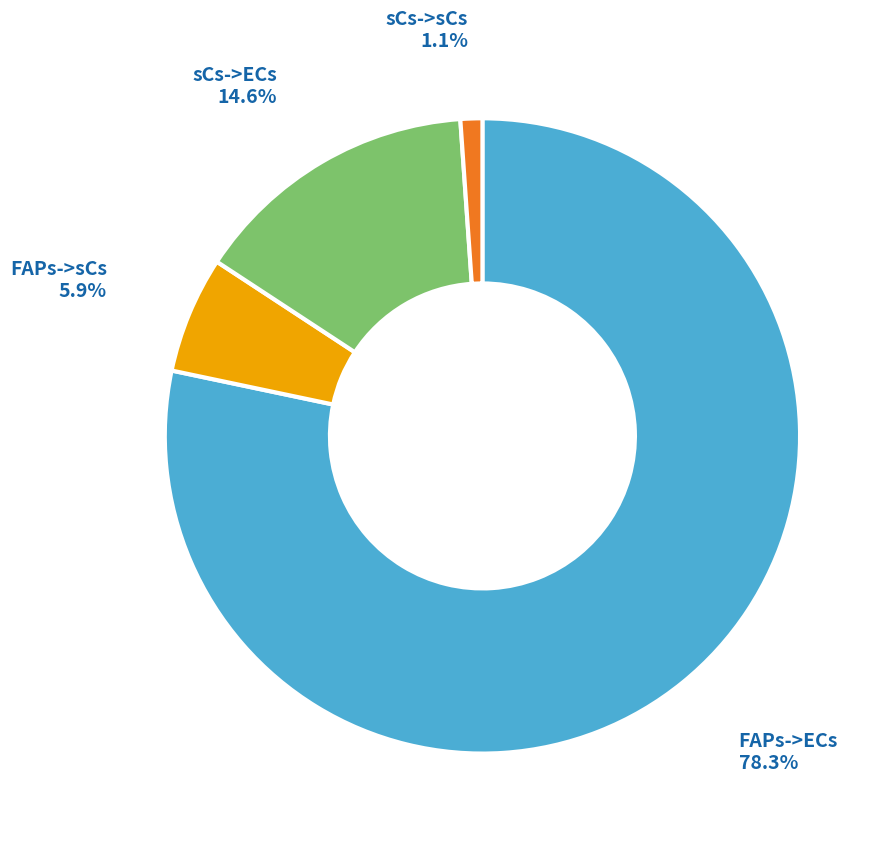

Does sCs->ECs account for over 50% of the chart?

No